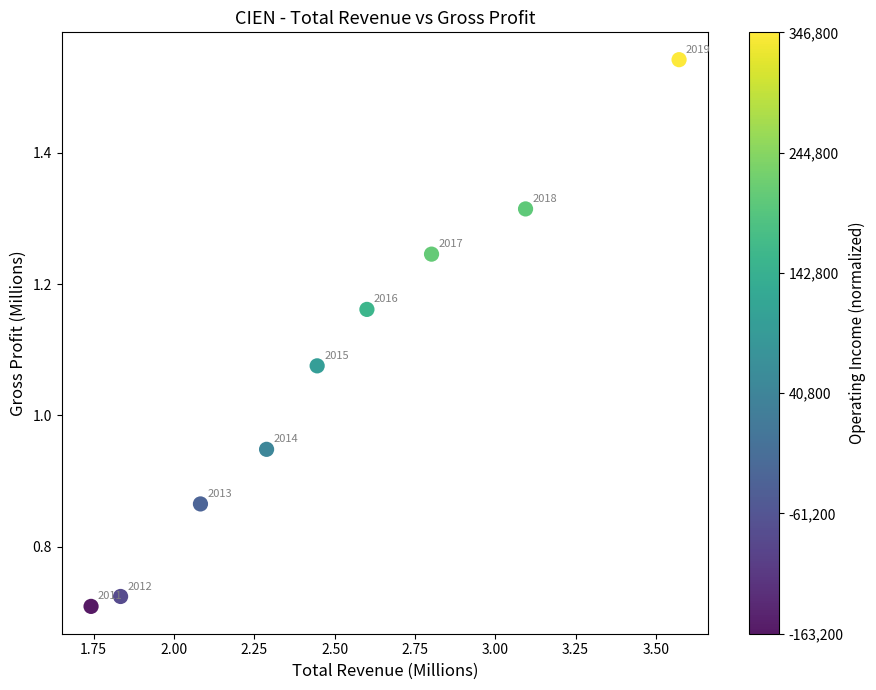

What is the range of Y values (max minus min)?

0.8